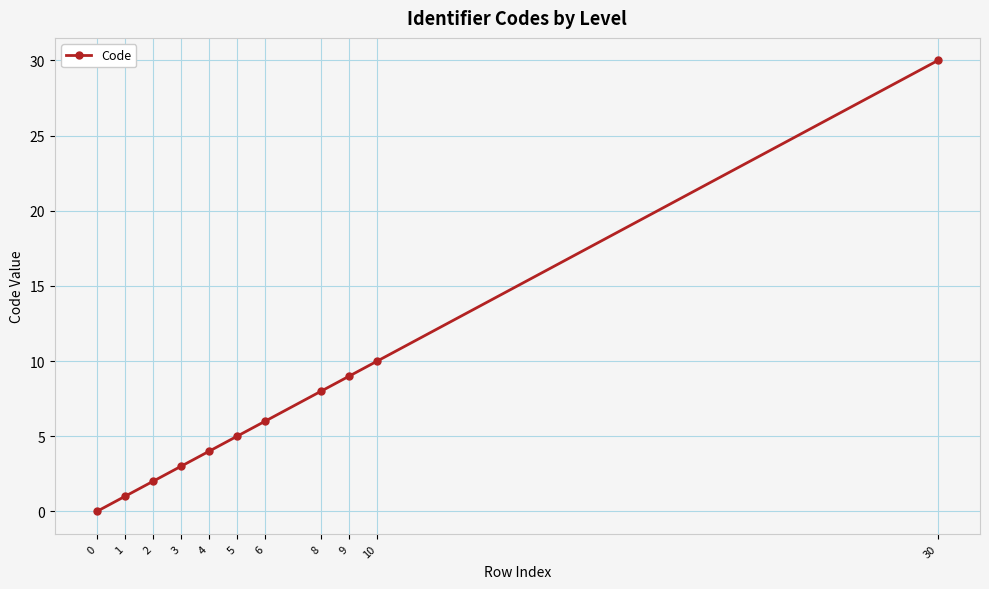

True or false: the data has more than 0 interior local peaks.

False